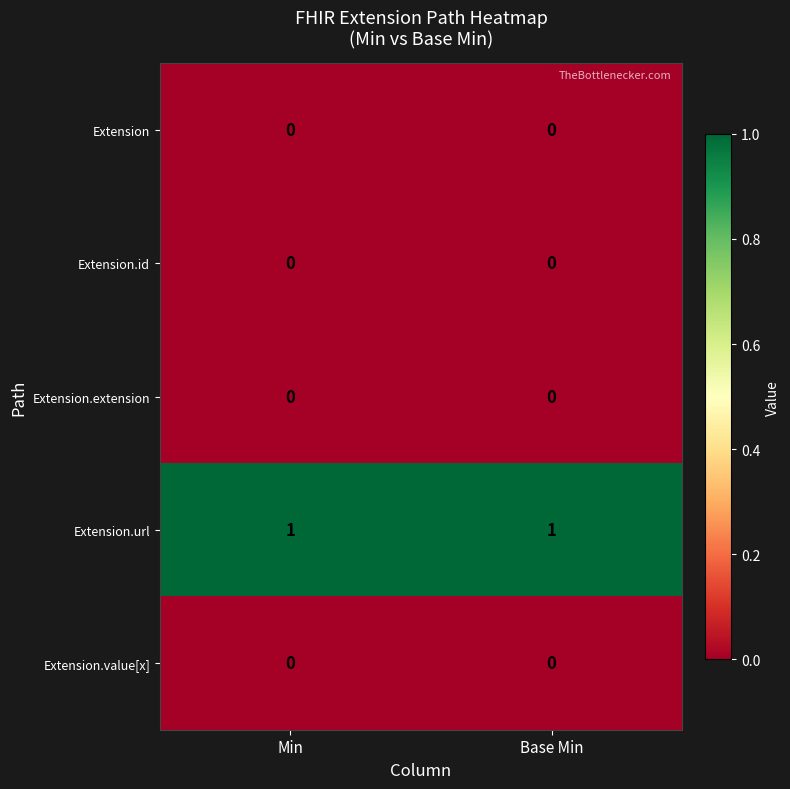

Which series has the largest total across all categories?

Extension.url